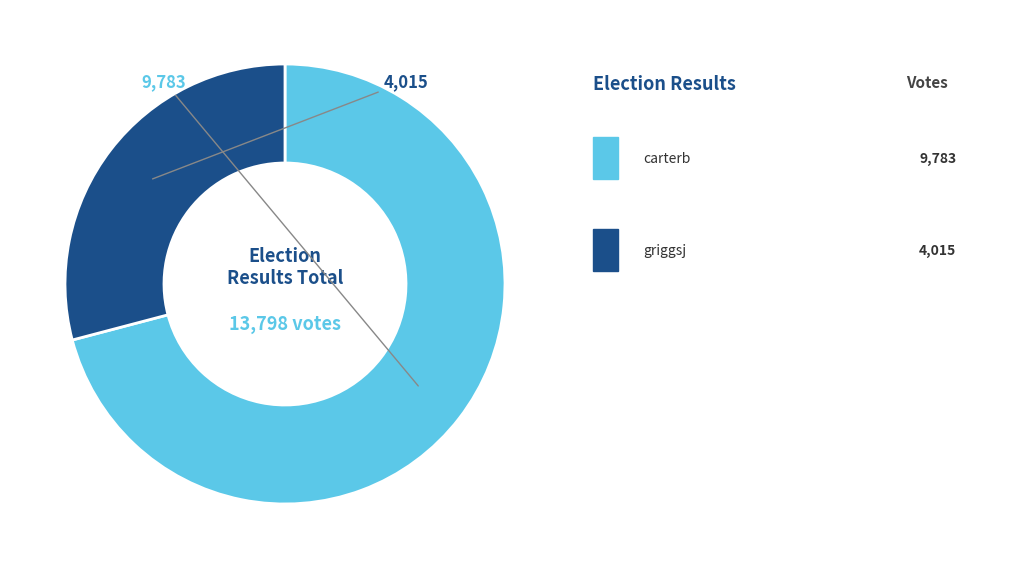

Is there a majority slice in this chart?

Yes